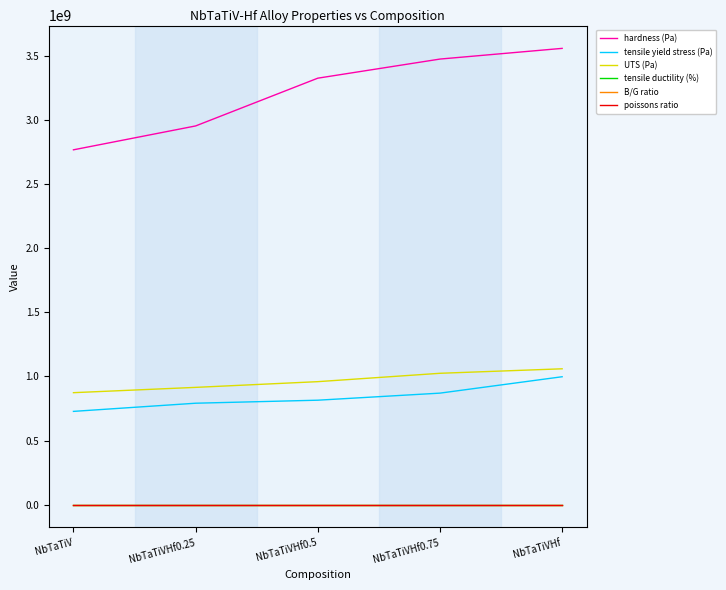

True or false: poissons ratio and tensile yield stress (Pa) intersect in this chart.

False